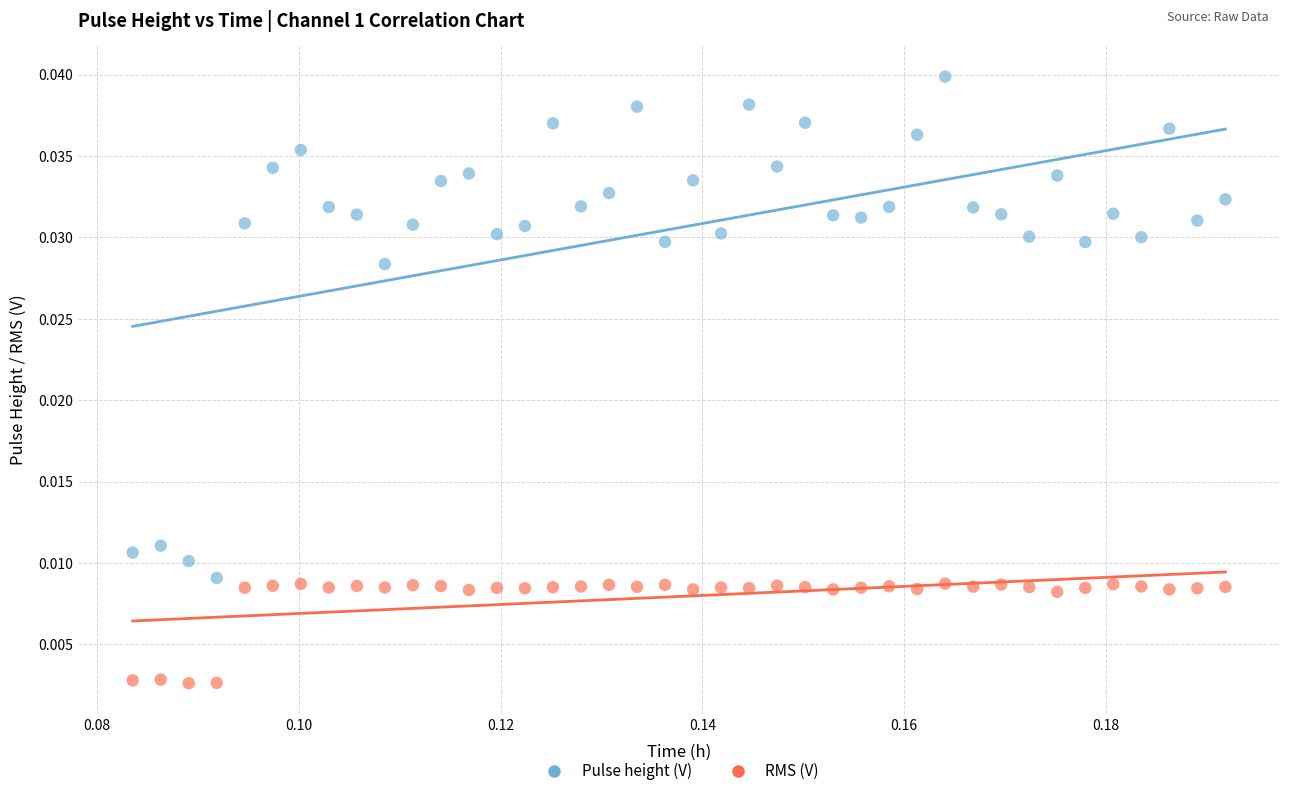

Which series contains the highest Y value?

Pulse height (V)